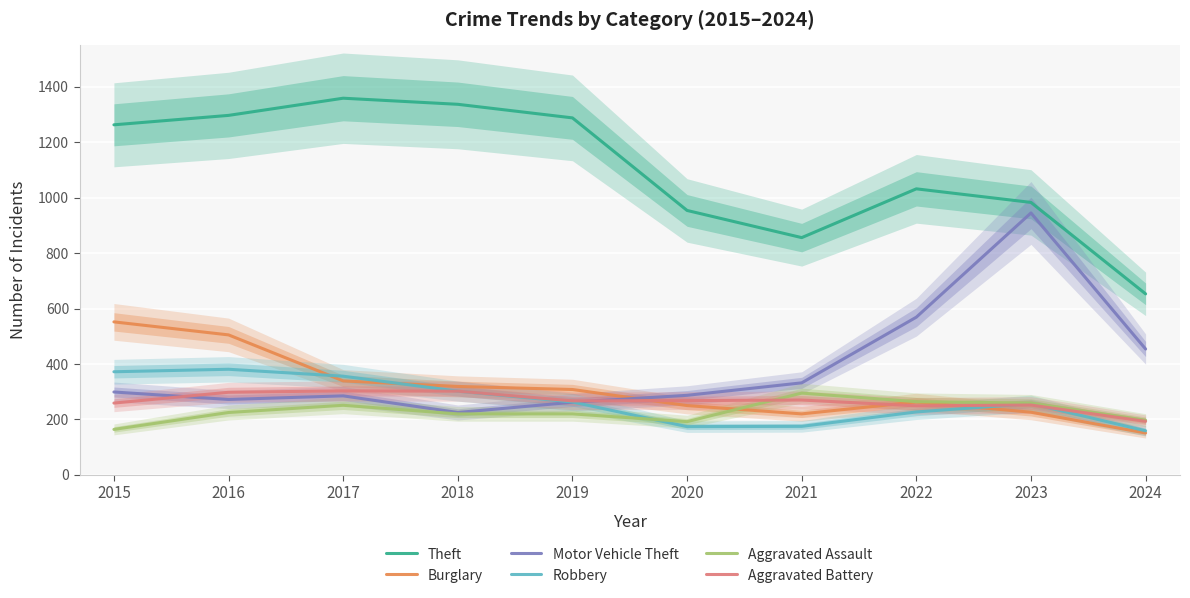

What is the sum of all Burglary values?

3133